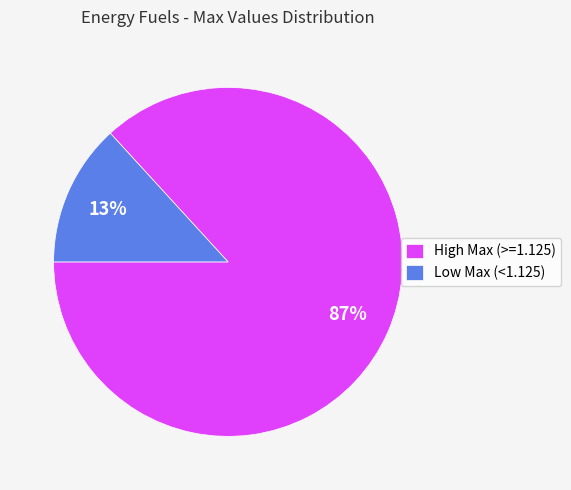

Combined, do Low Max (<1.125) and High Max (>=1.125) account for over 50%?

Yes